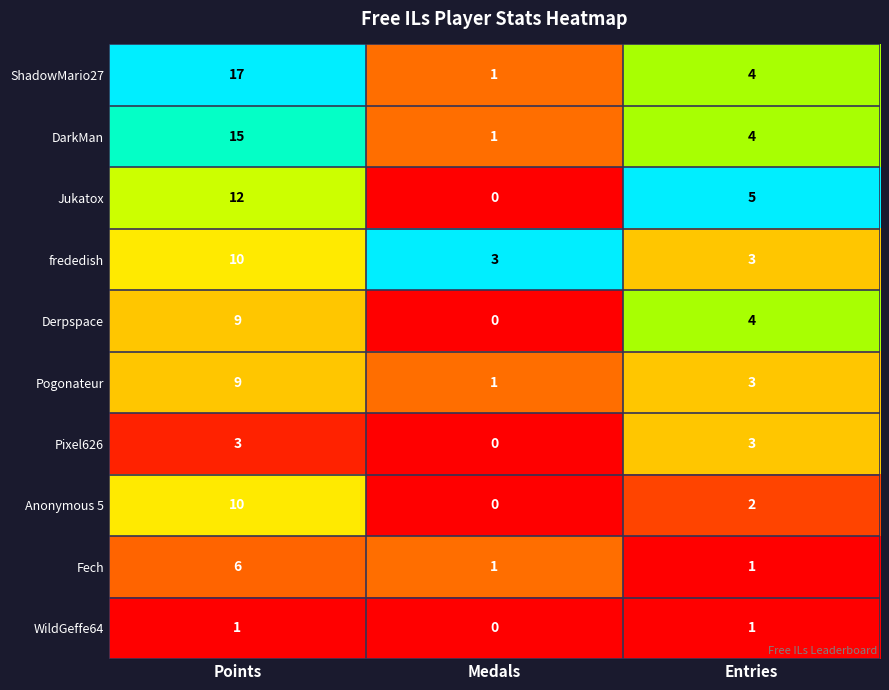

What is the average value of the Anonymous 5 series?

4